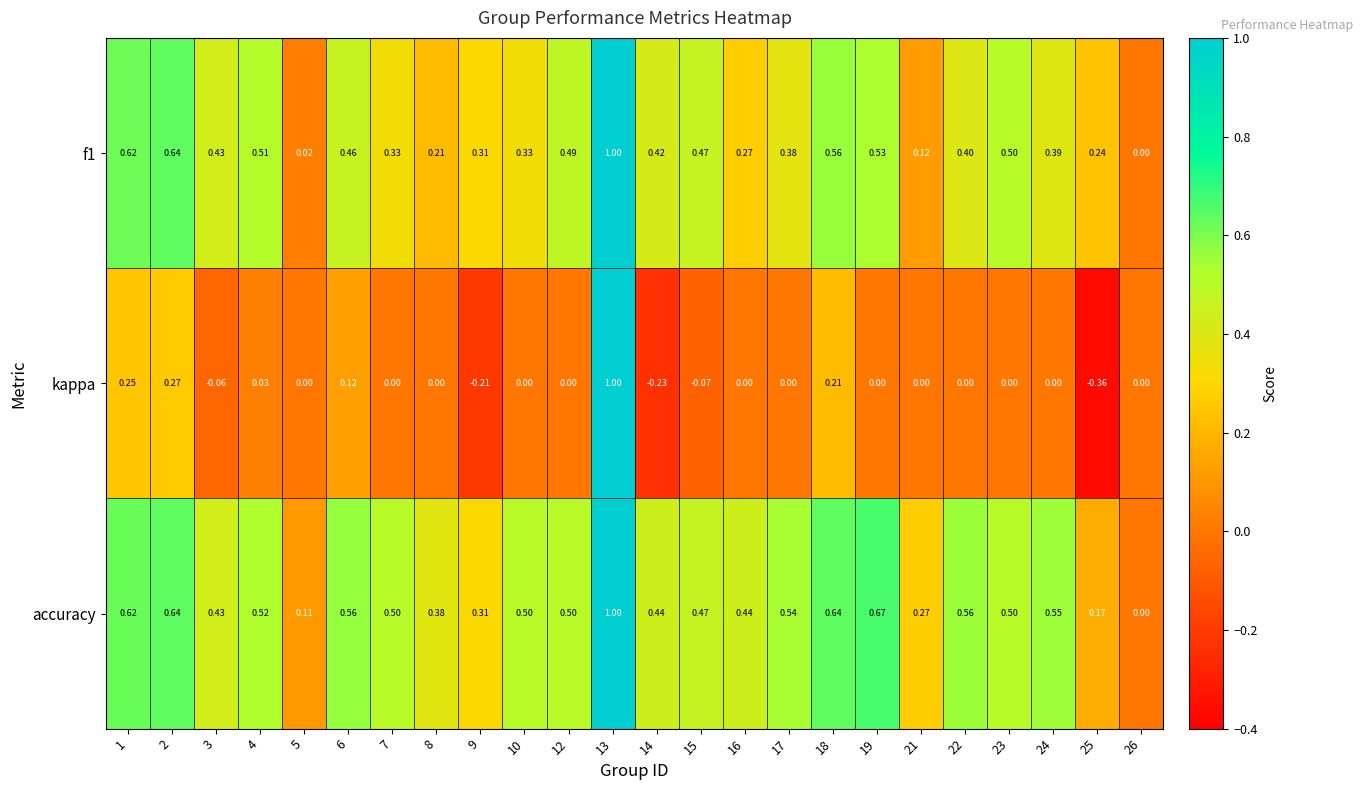

Is the value of accuracy at 8 greater than the value of kappa at 25?

Yes